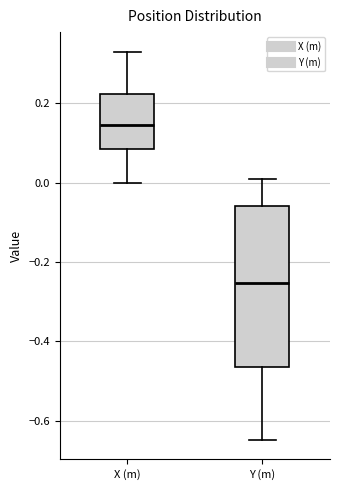

Reading left to right, transcribe this box plot: for each box, give where its median line is, the range the box spans, and where its two whiskers end, as read against the y-axis. The values are not printed on the chart, so give them approximately, as read against the axis.

X (m): median 0.14, box 0.08 to 0.22, whiskers 0.00 to 0.34
Y (m): median -0.26, box -0.46 to -0.06, whiskers -0.64 to 0.00